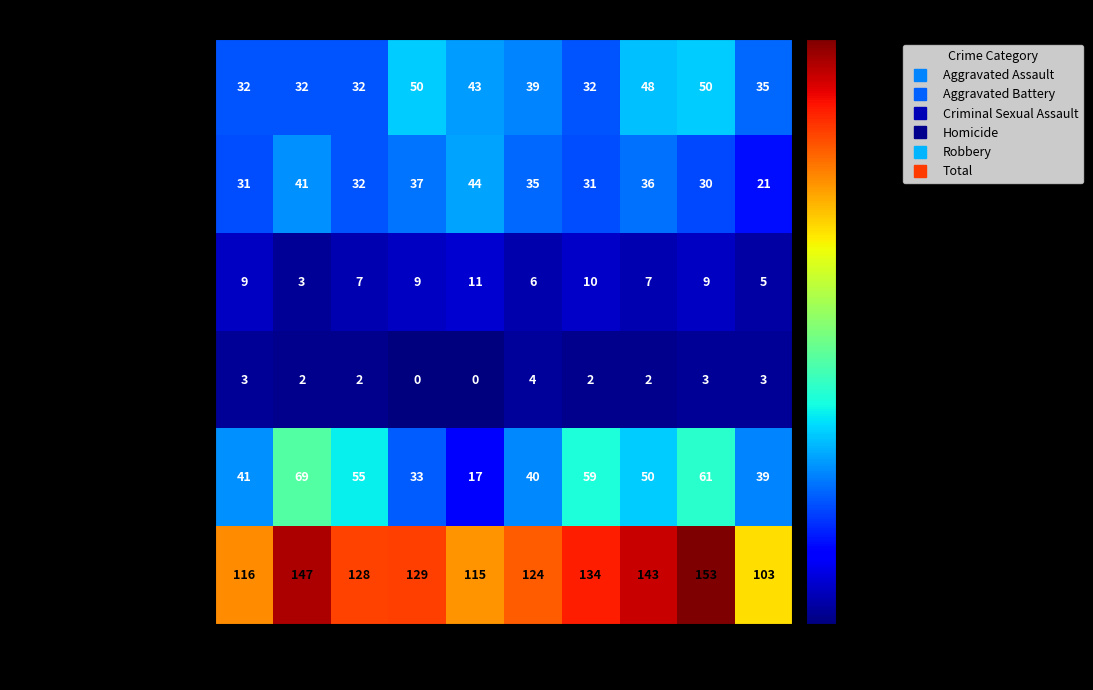

Rank the series by their maximum value, from highest to lowest.

Total, Robbery, Aggravated Assault, Aggravated Battery, Criminal Sexual Assault, Homicide